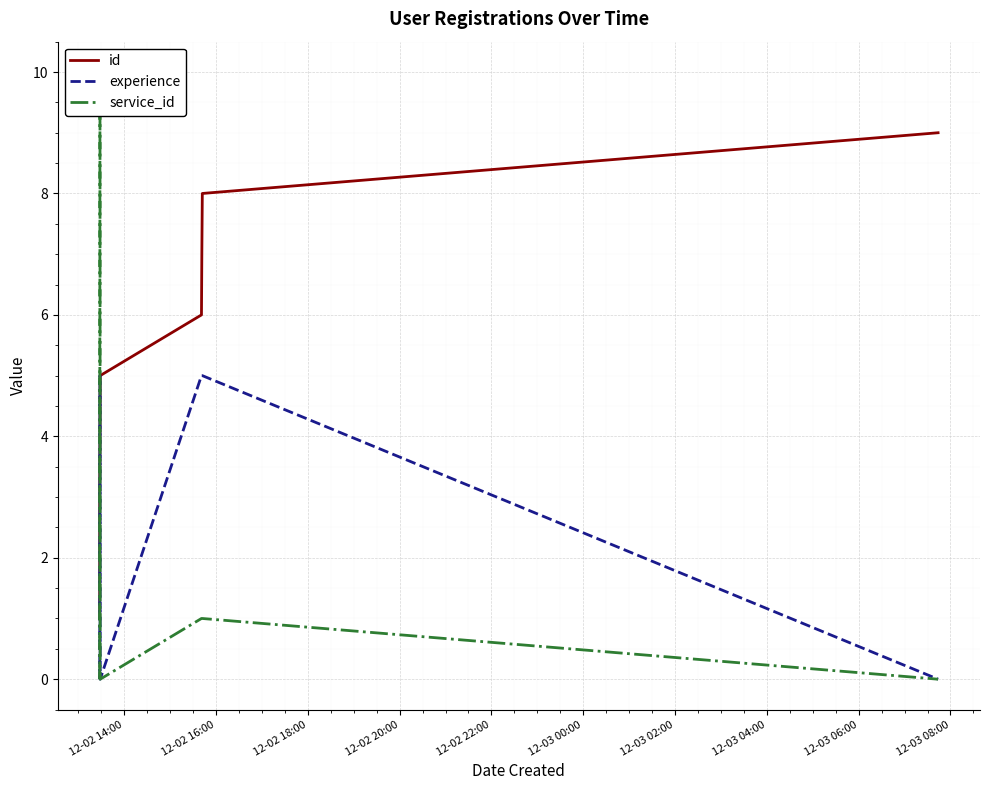

Reading right to left, transcribe all the data shown in this chart.

id: 9	8	7	6	5	4	3	2	1
experience: 0	5	5	5	0	5	0	0	0
service_id: 0	1	1	1	0	10	1	0	0